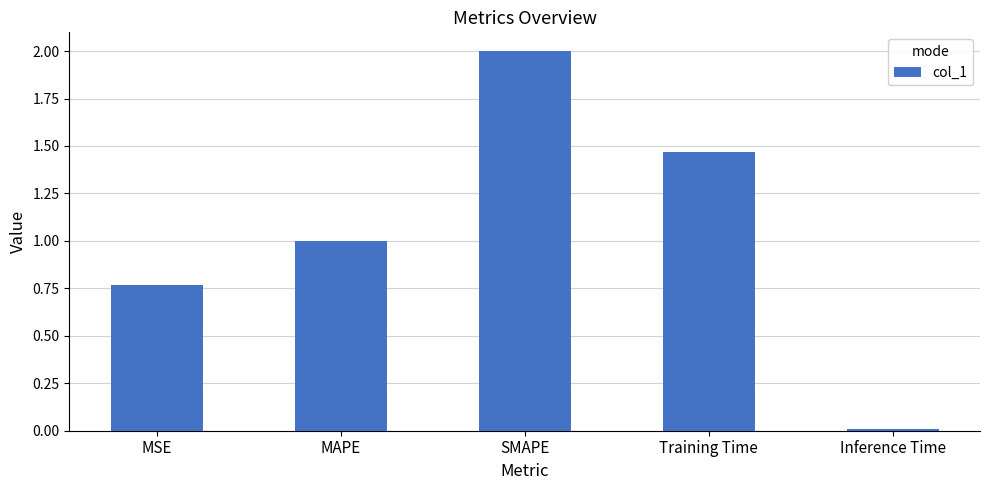

What is the label of the 2nd bar from the left?

MAPE